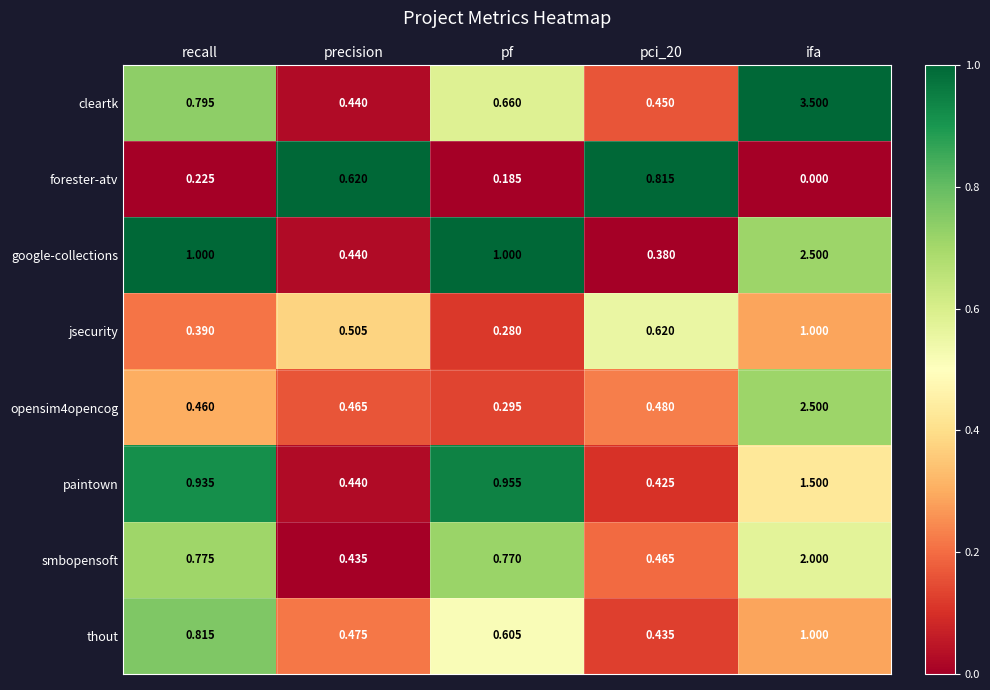

Which series changed the most between precision and pf?

google-collections